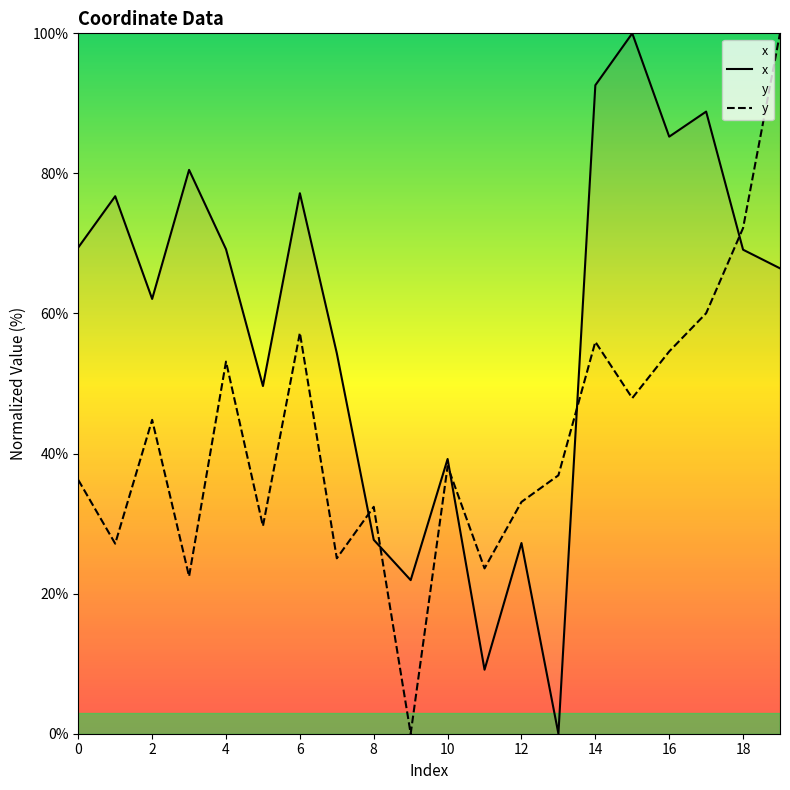

What is the maximum value shown in the chart?

100.0